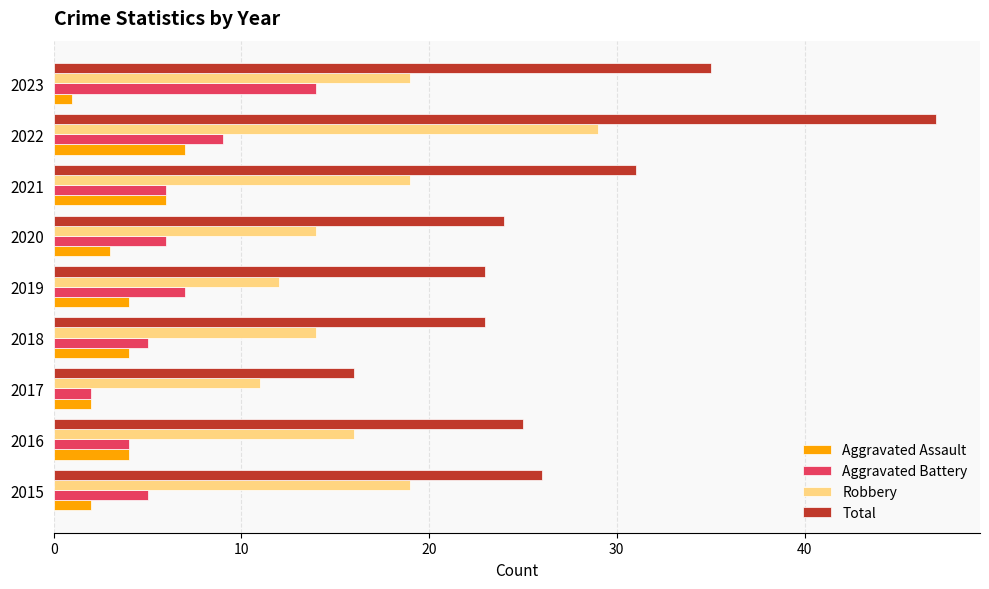

Rank the series by their maximum value, from lowest to highest.

Aggravated Assault, Aggravated Battery, Robbery, Total